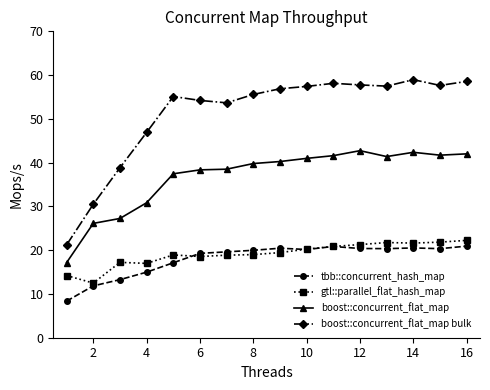

Which series has the largest range (max minus min)?

boost::concurrent_flat_map bulk